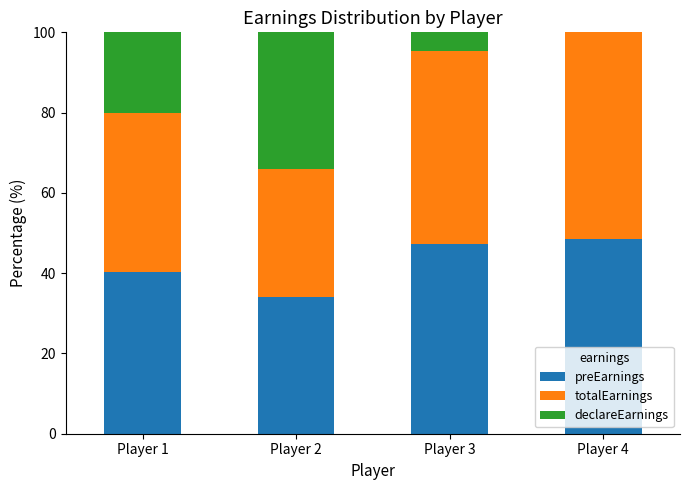

What is the highest value of the preEarnings series?

48.6